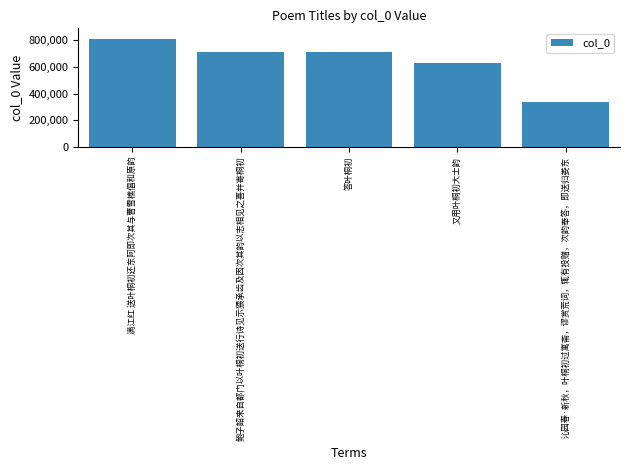

What is the greatest value displayed?

807278